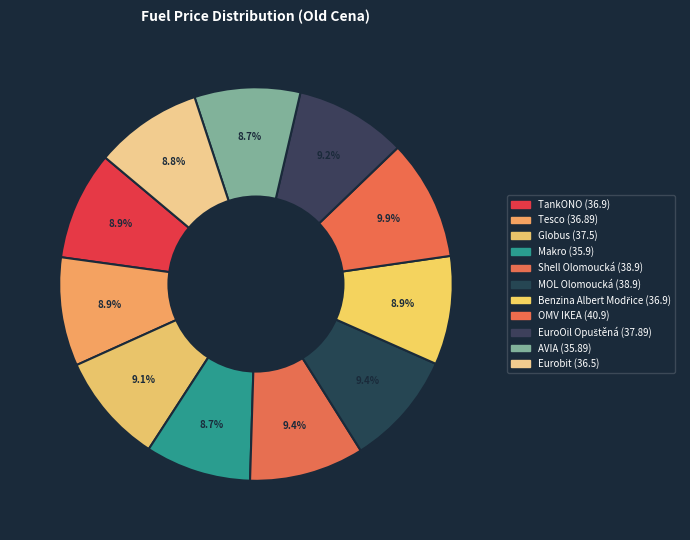

What is the total percentage of MOL Olomoucká and AVIA?

18.1%